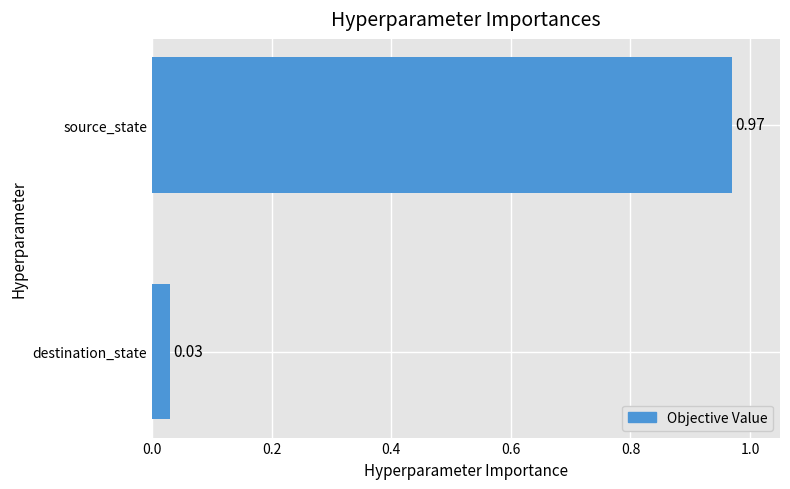

Rank the categories by value from highest to lowest.

source_state, destination_state